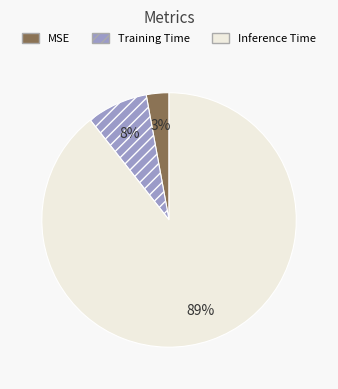

To the nearest percent, what percentage of the pie is MSE?

3%